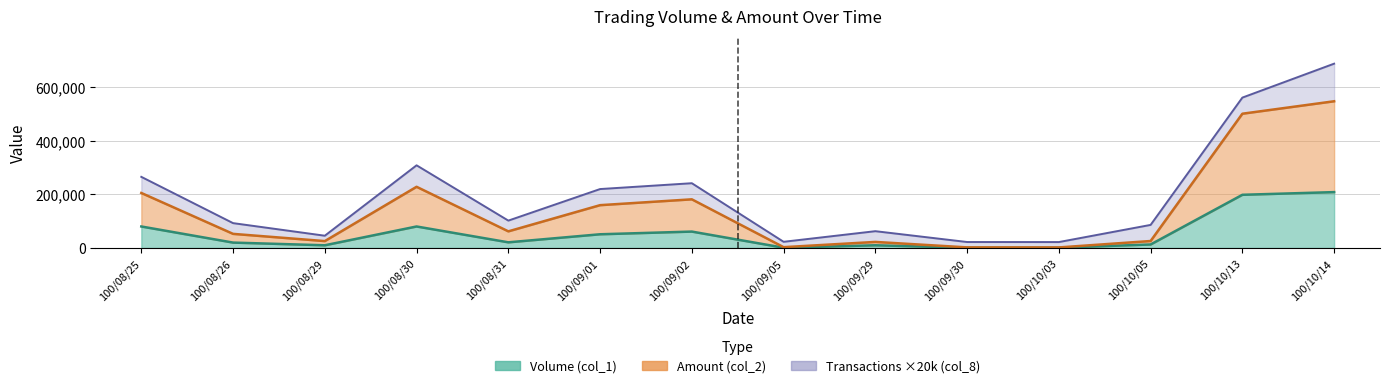

True or false: Volume (col_1) has more than 0 points higher than both neighbors.

True